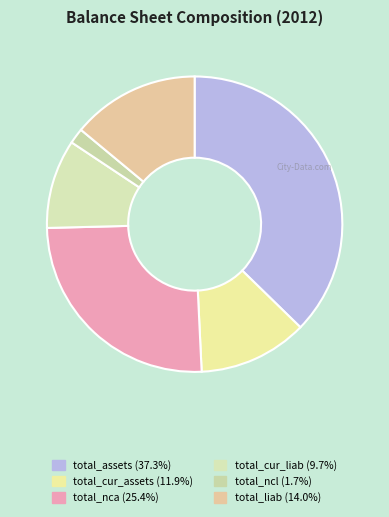

Combined, do total_ncl and total_assets account for over 50%?

No